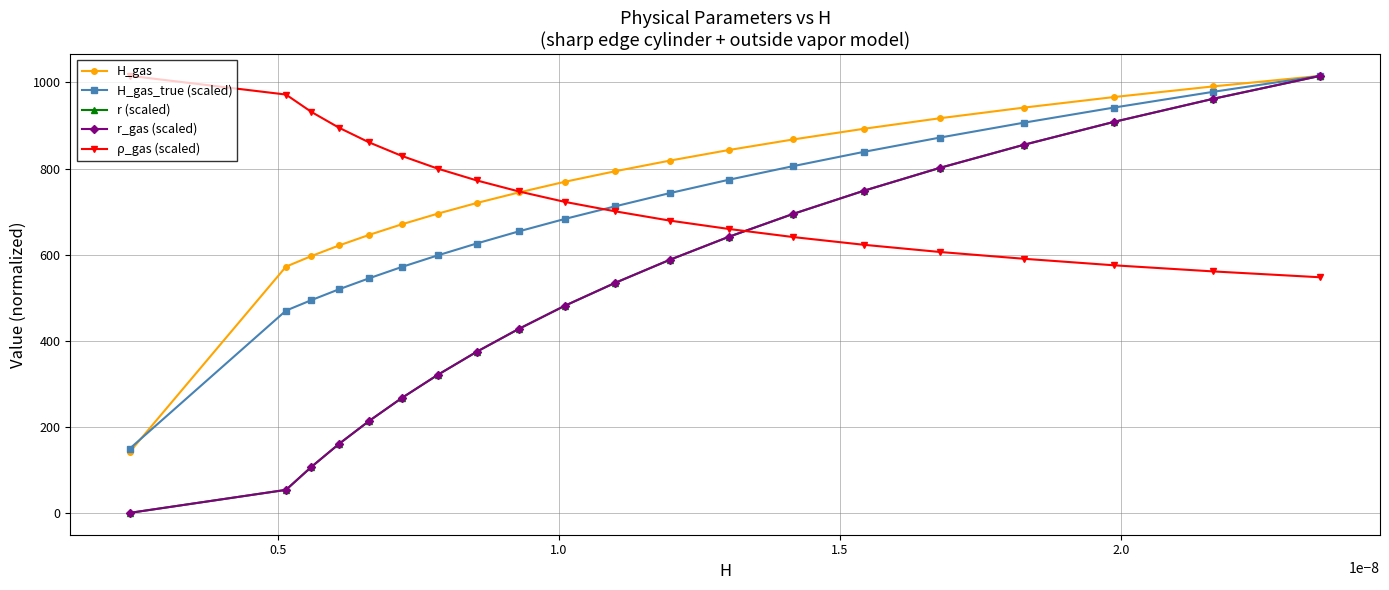

What is the greatest value displayed?

1015.5